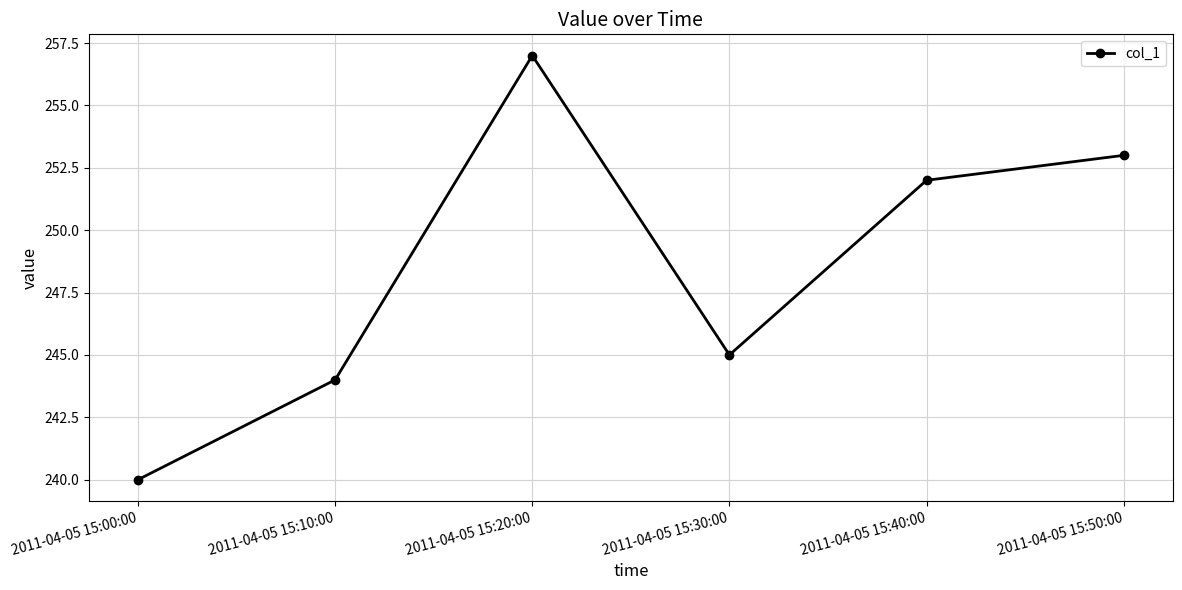

What is the minimum value shown in the chart?

240